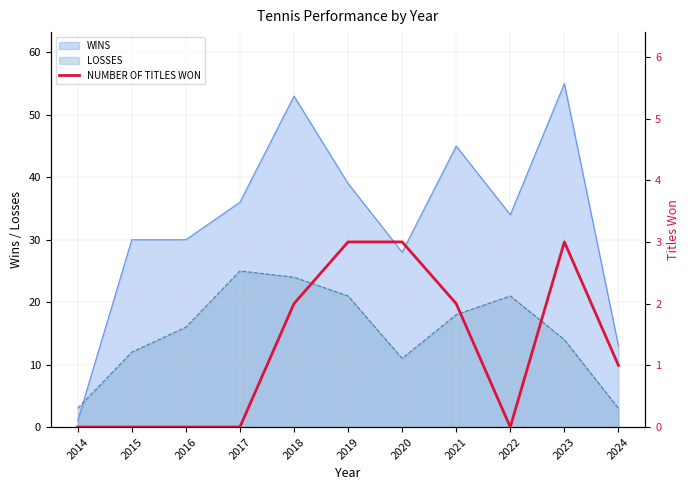

How many categories are shown in the chart?

11